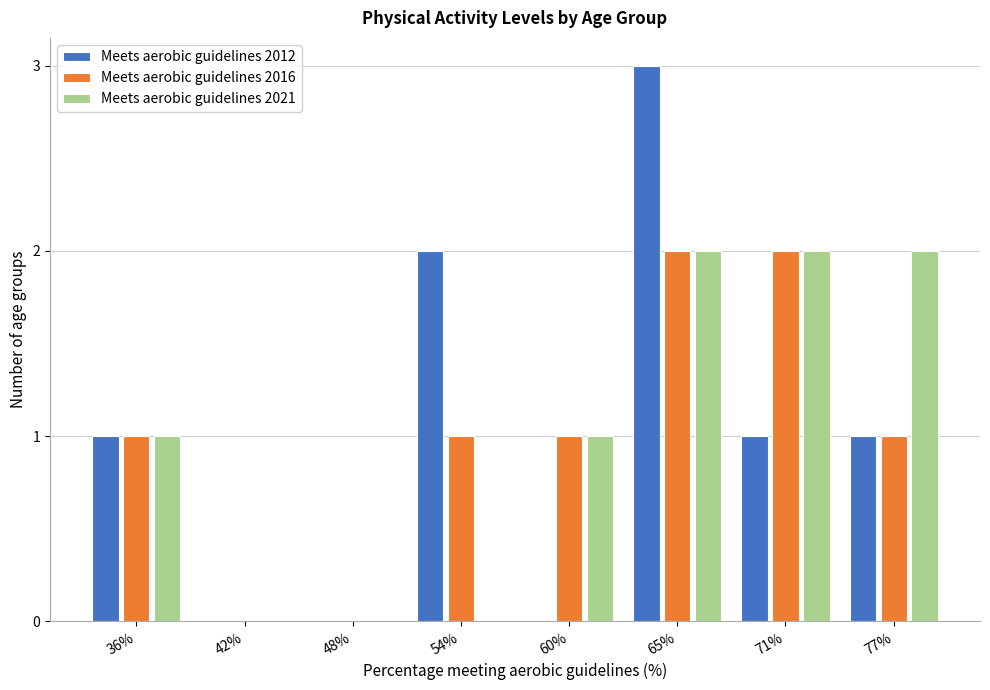

Reading right to left, what are all the values shown in this chart?

Meets aerobic guidelines 2012: 77%=1	71%=1	65%=3	60%=0	54%=2	48%=0	42%=0	36%=1
Meets aerobic guidelines 2016: 77%=1	71%=2	65%=2	60%=1	54%=1	48%=0	42%=0	36%=1
Meets aerobic guidelines 2021: 77%=2	71%=2	65%=2	60%=1	54%=0	48%=0	42%=0	36%=1